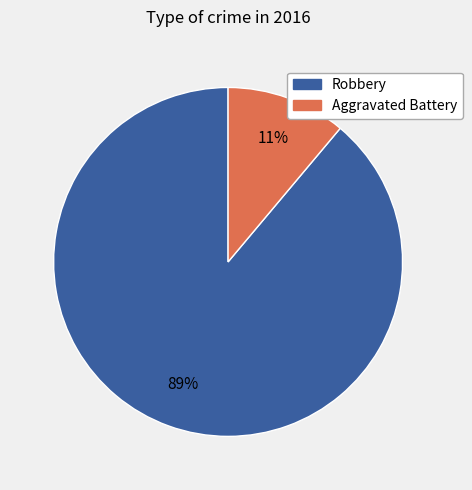

To the nearest percent, what is the difference between the largest and smallest slice percentages?

78%